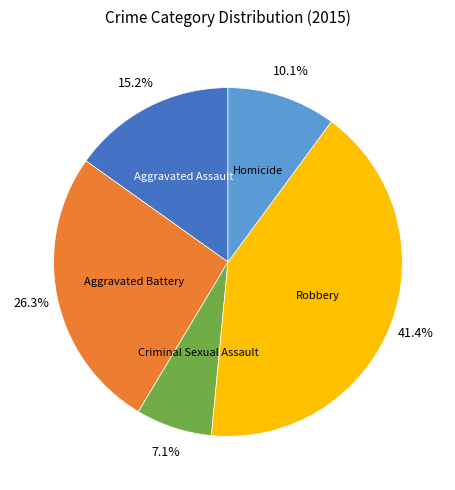

Does any single category account for the majority?

No